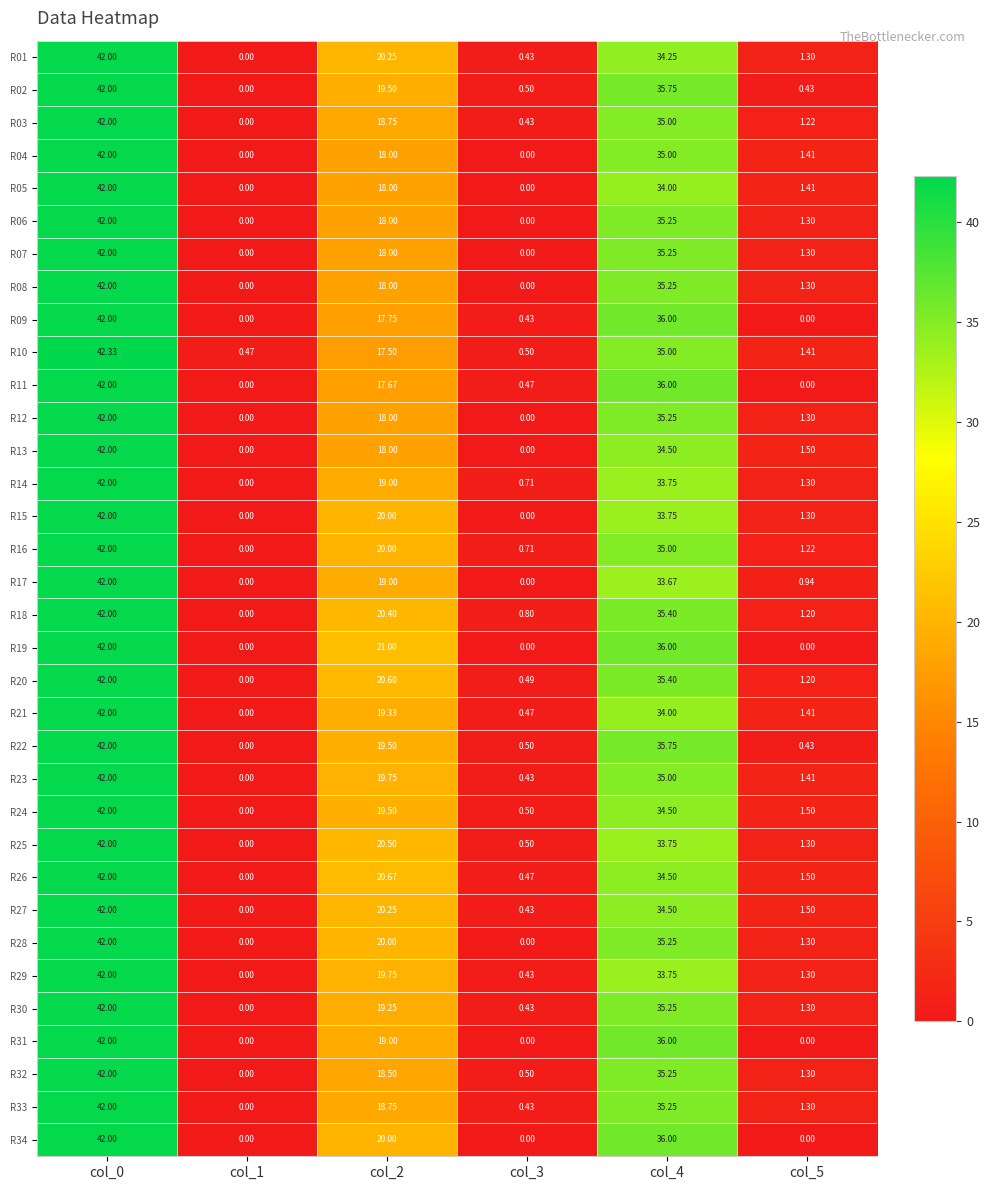

Between col_1 and col_3, which series saw the biggest shift?

R18